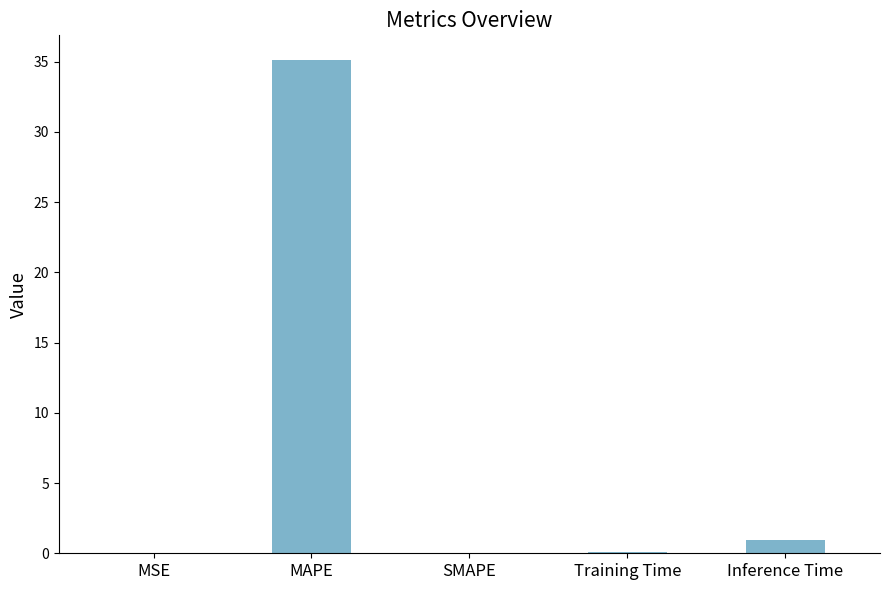

What is the change in value from SMAPE to Training Time?

+0.1